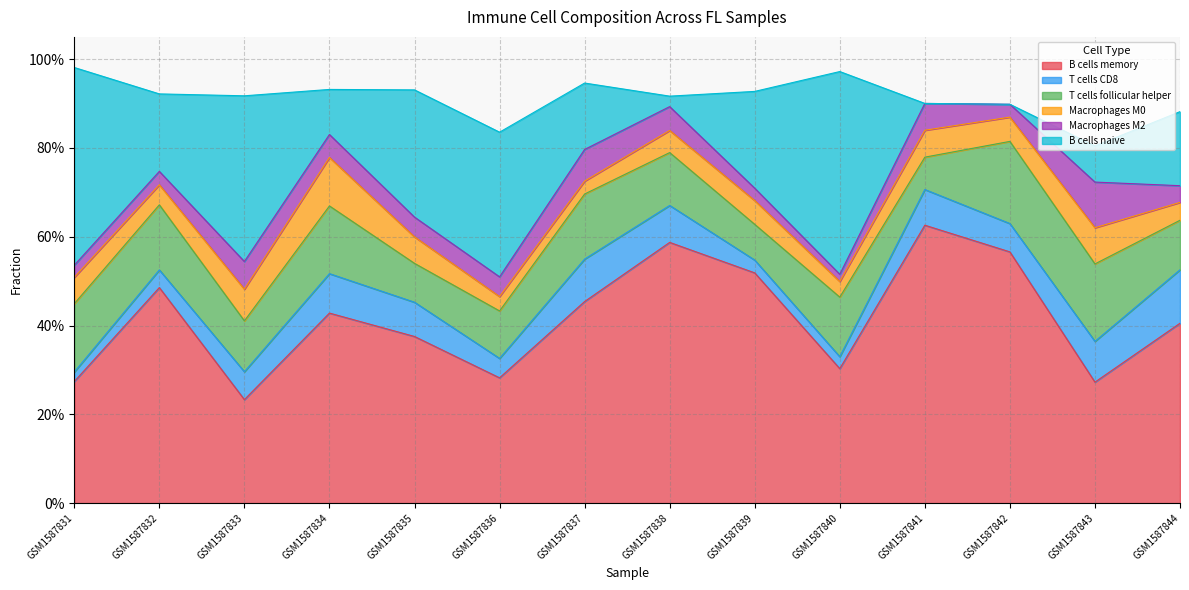

At how many categories does at least one series exceed 0?

14